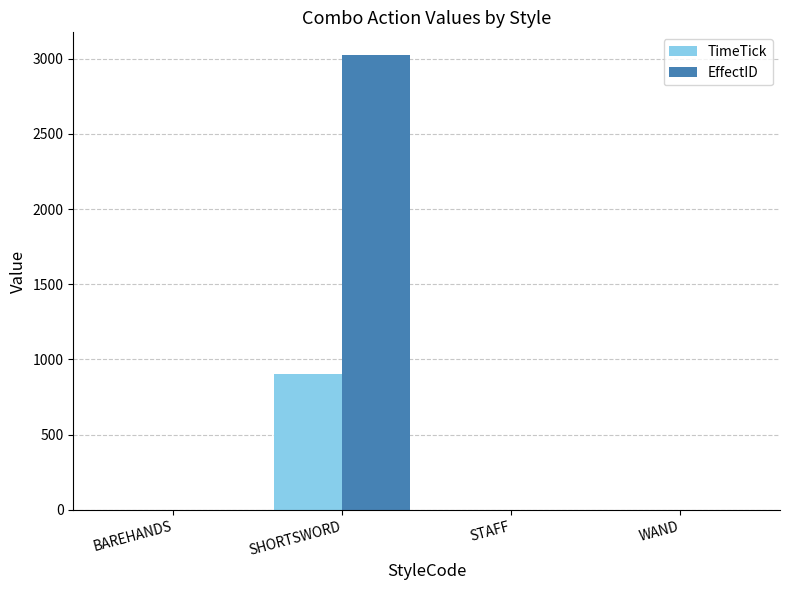

What is the sum of all TimeTick values?

900